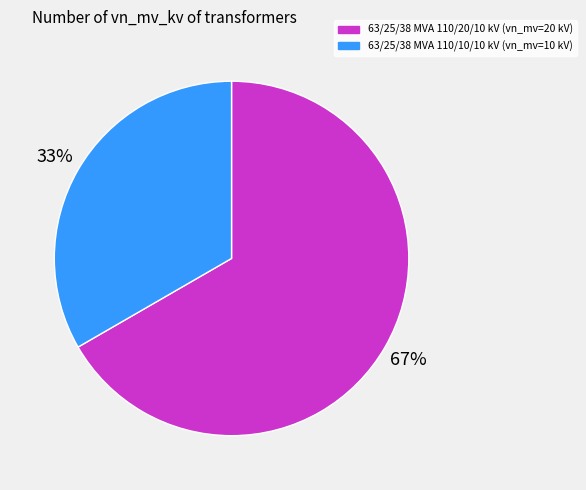

Which category accounts for the majority?

63/25/38 MVA 110/20/10 kV